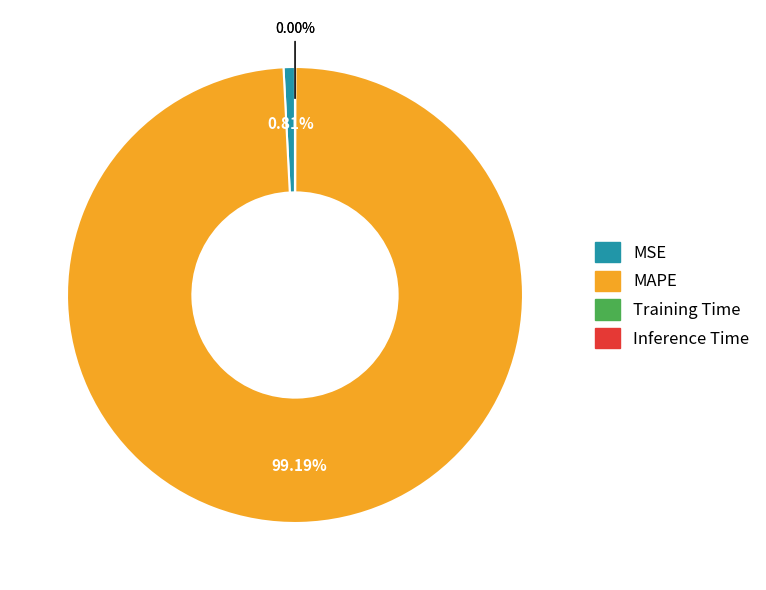

What is the majority slice?

MAPE